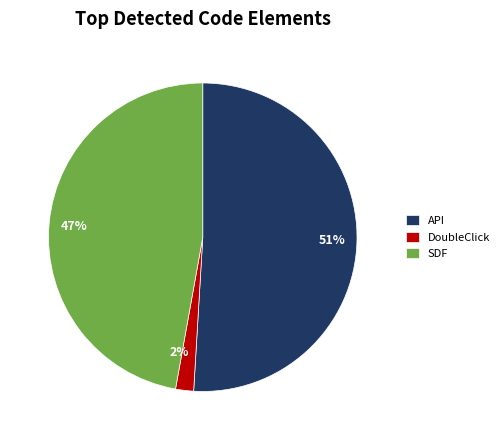

Is it true that SDF is 47% of the pie?

True